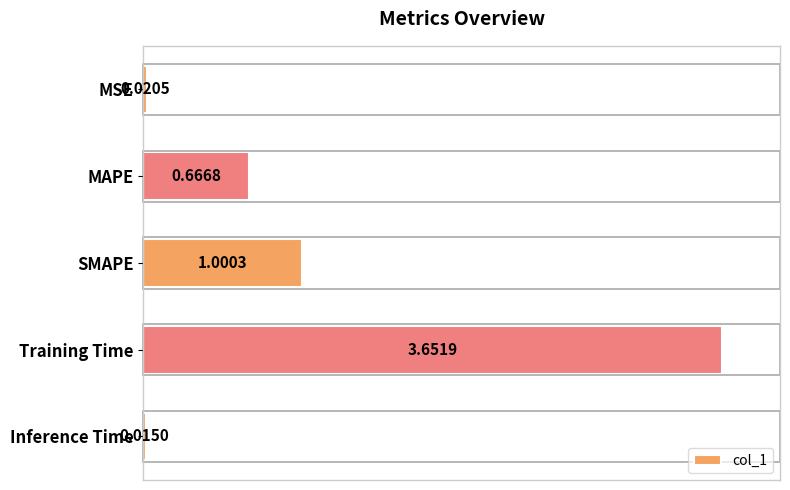

What is the sum of the values at Training Time and MAPE?

4.3